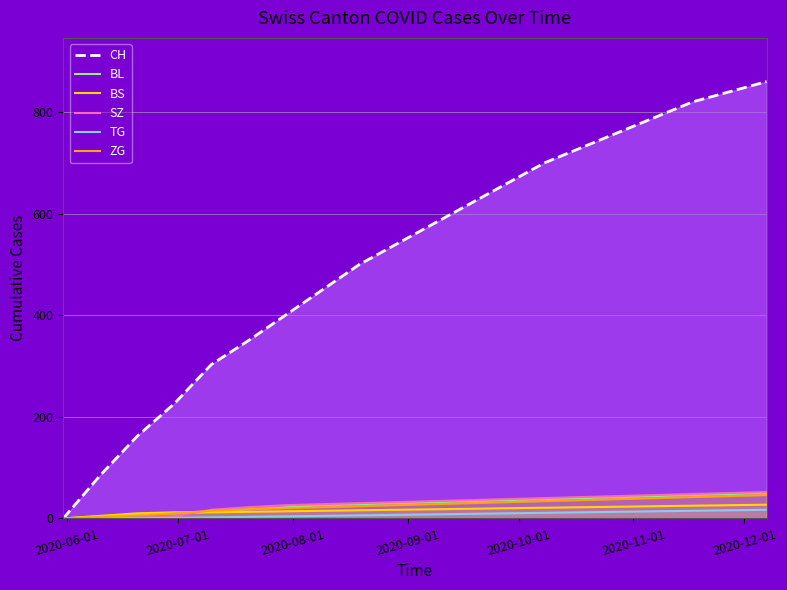

What is the maximum value shown in the chart?

860